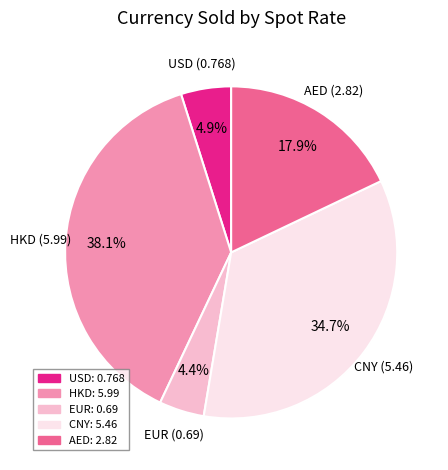

What percentage is NOT represented by USD?

95.1%